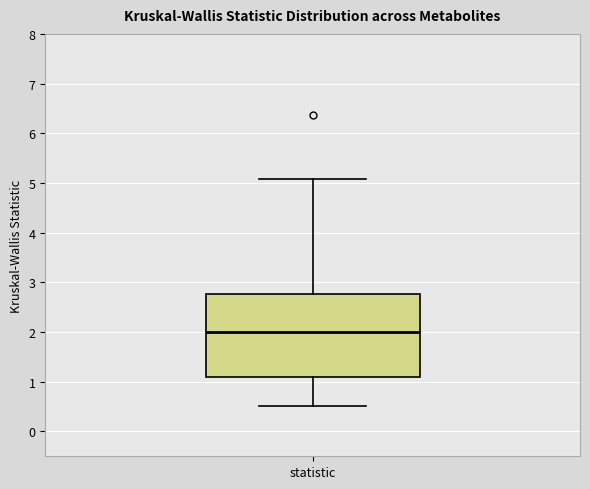

Read this box plot against the y-axis: the position of the median line, the range covered by the box, and the ends of both whiskers. The values are not printed on the chart, so give them approximately, as read against the axis.

median 2.0, box 1.1 to 2.8, whiskers 0.5 to 5.1